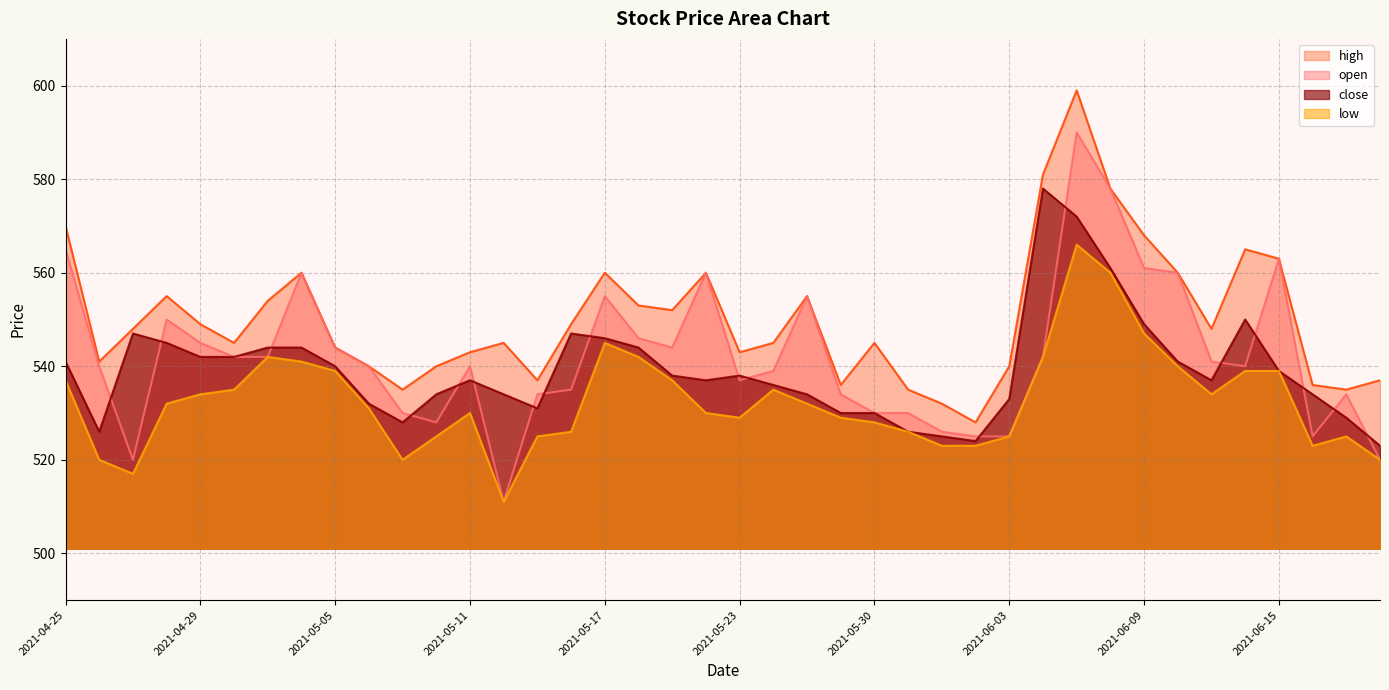

The open series shows 771 at 2021-05-20. True or false?

False